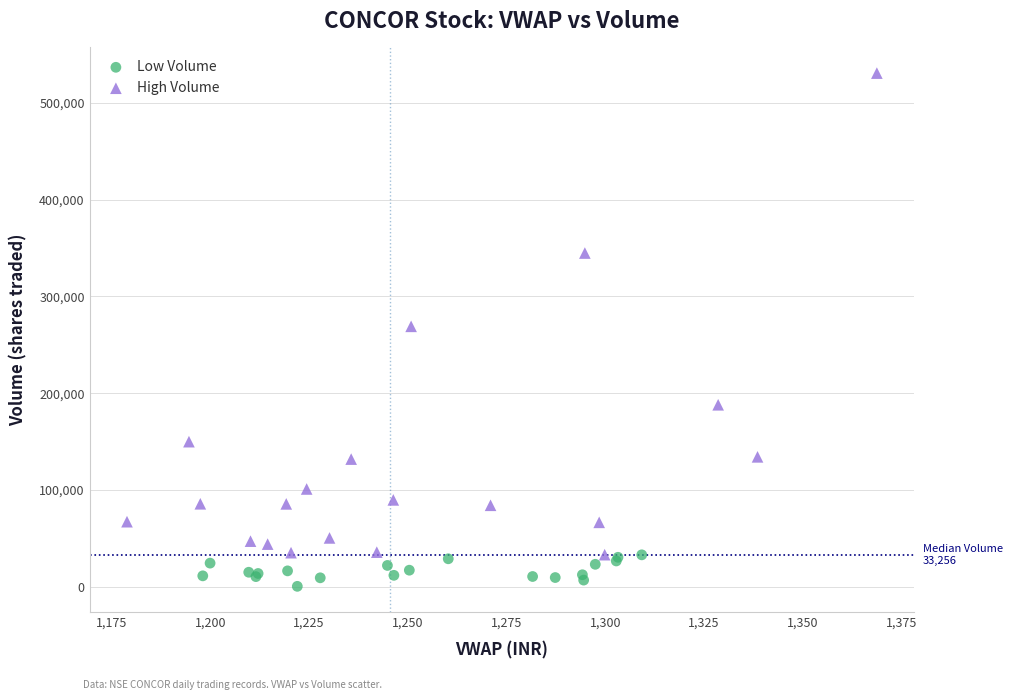

Which series has the largest Y range (max minus min)?

High Volume